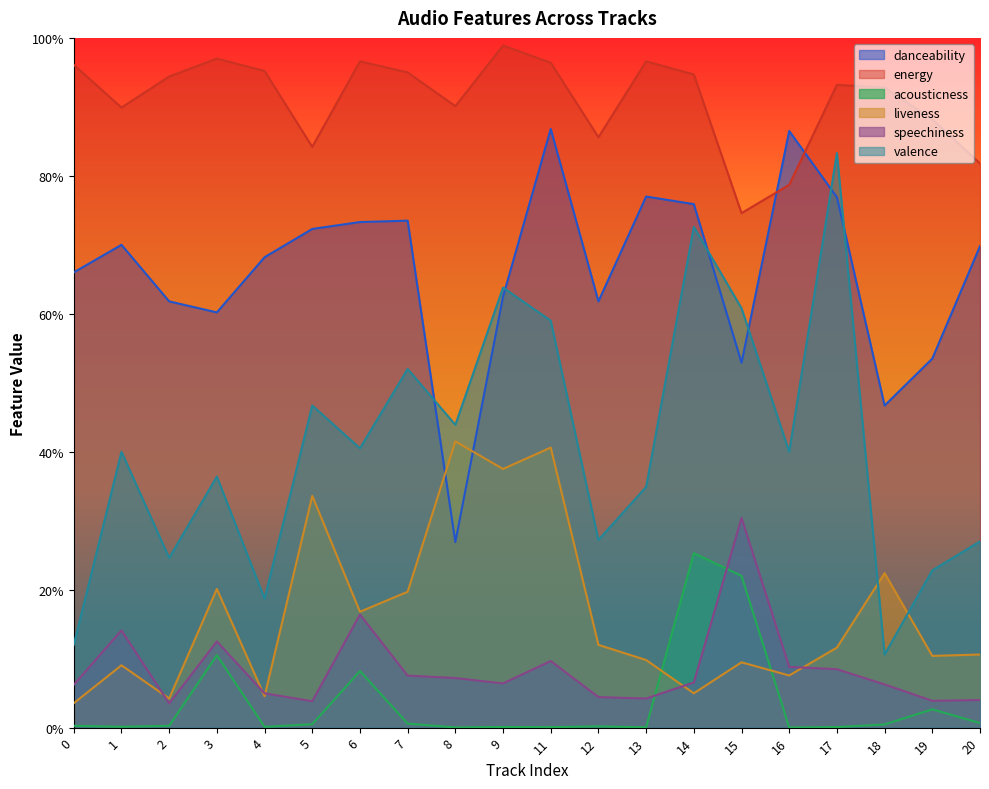

Which series has the largest total across all categories?

energy